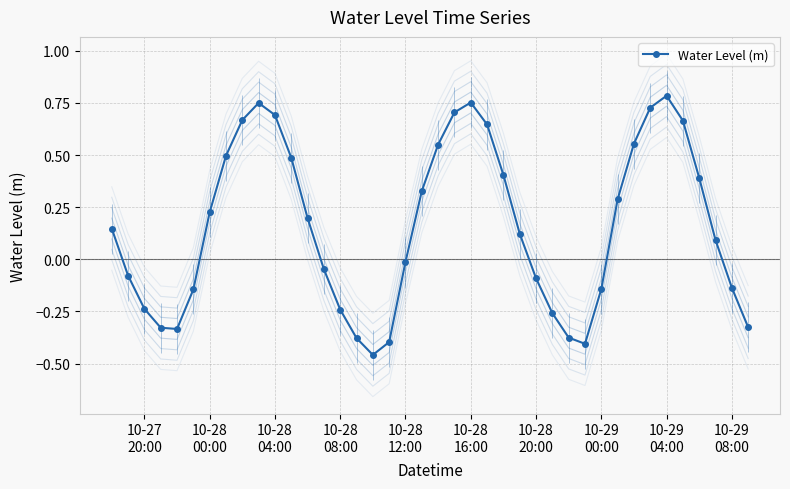

True or false: Water Level (m) has more than 0 interior local peaks.

True